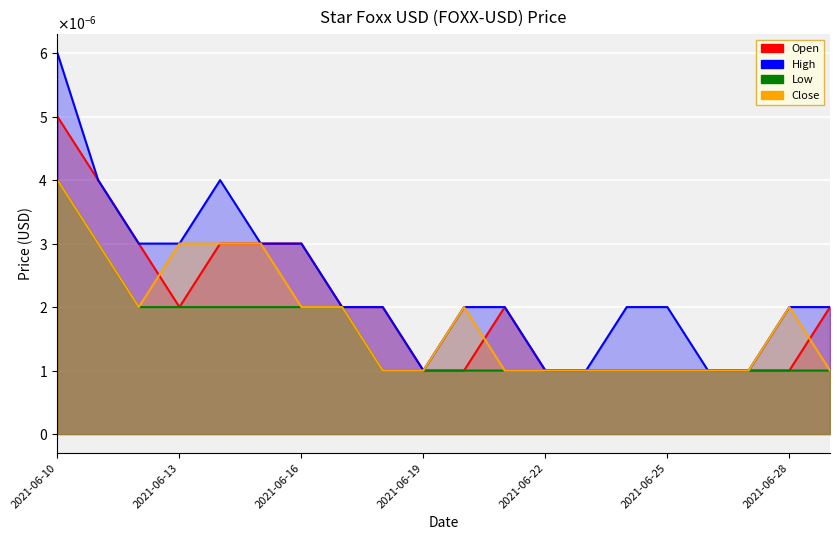

Which series has the widest spread of values?

High